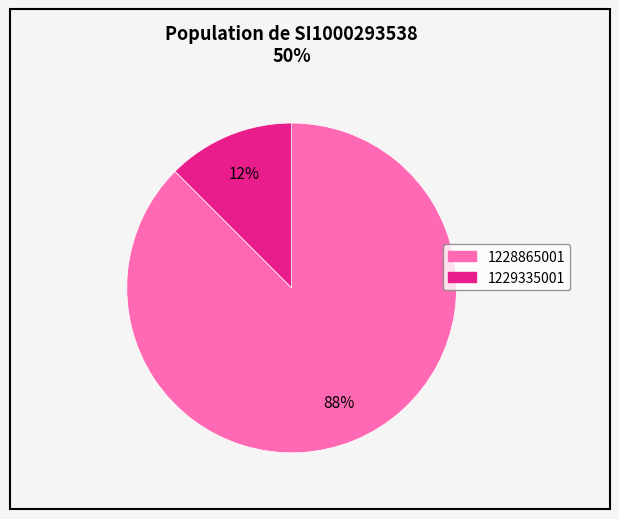

Is there any slice that represents more than half of the pie?

Yes